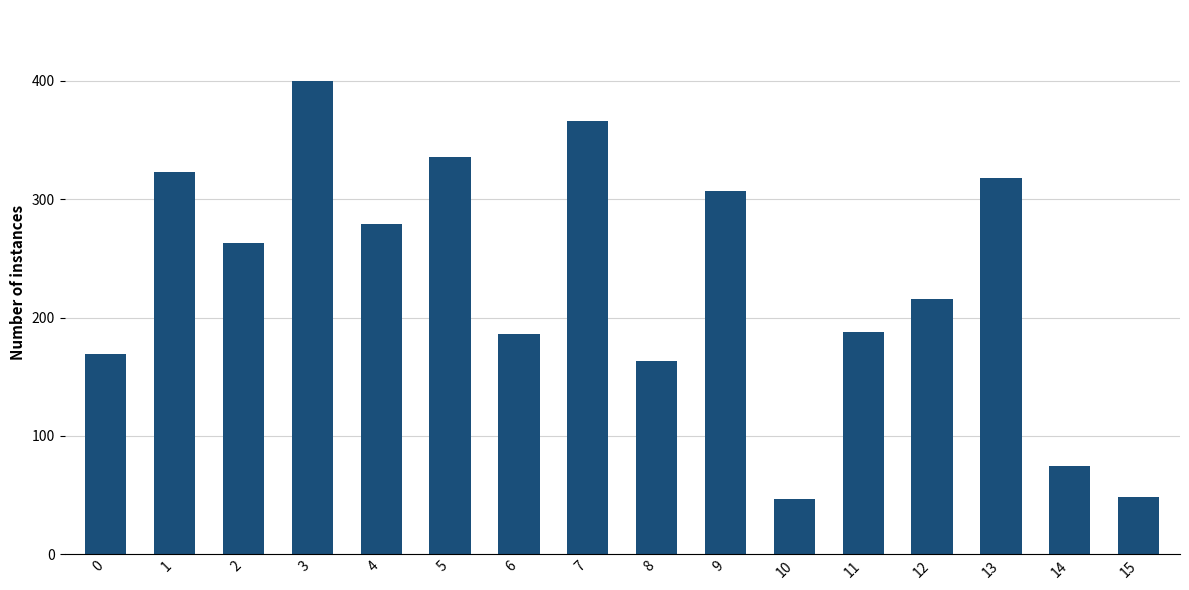

What is the maximum value shown in the chart?

400